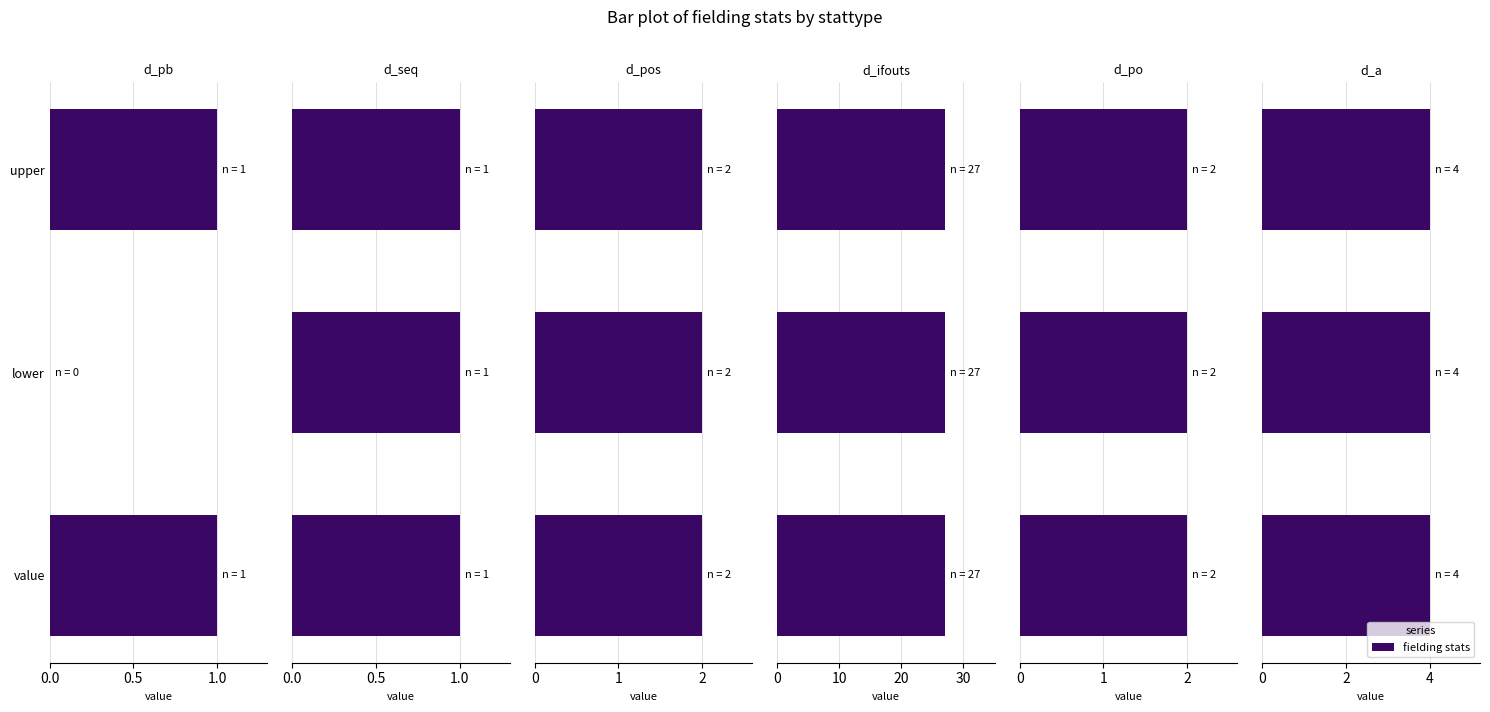

Is it true that d_po equals 0.3 at 1.0?

False